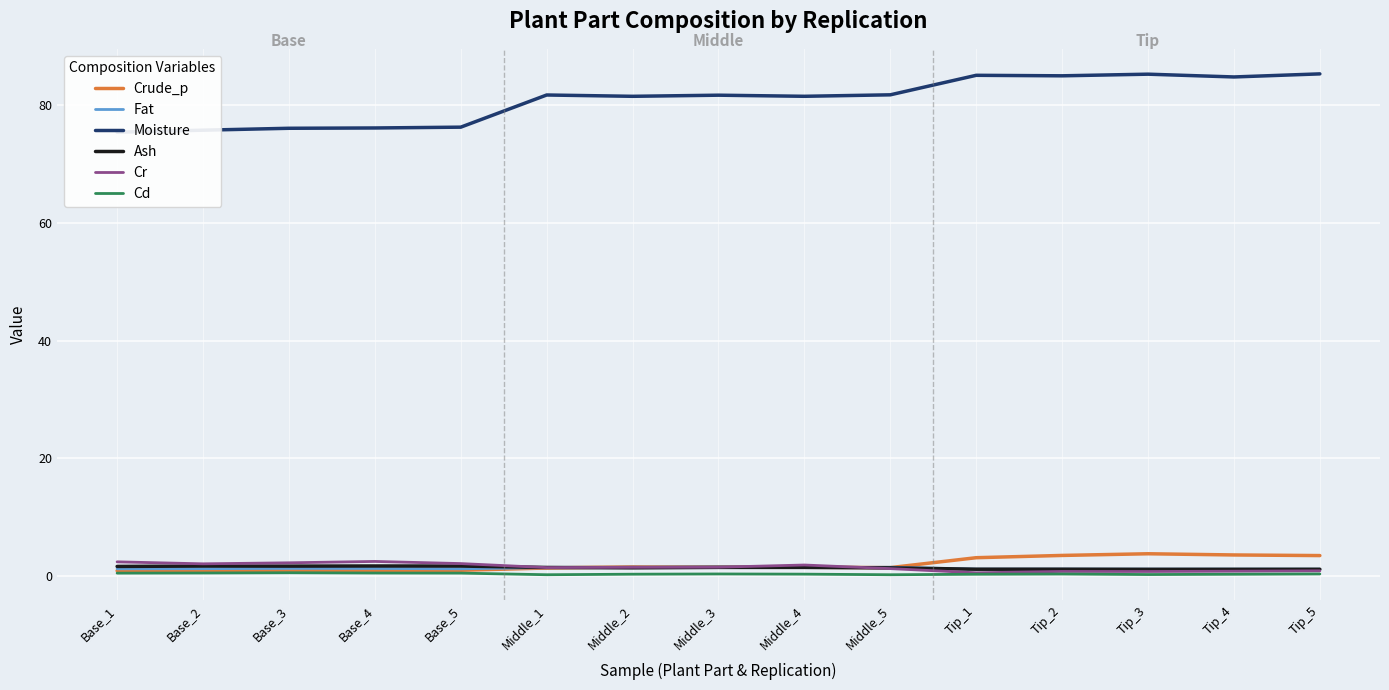

At which label does Moisture reach its peak?

Tip_5